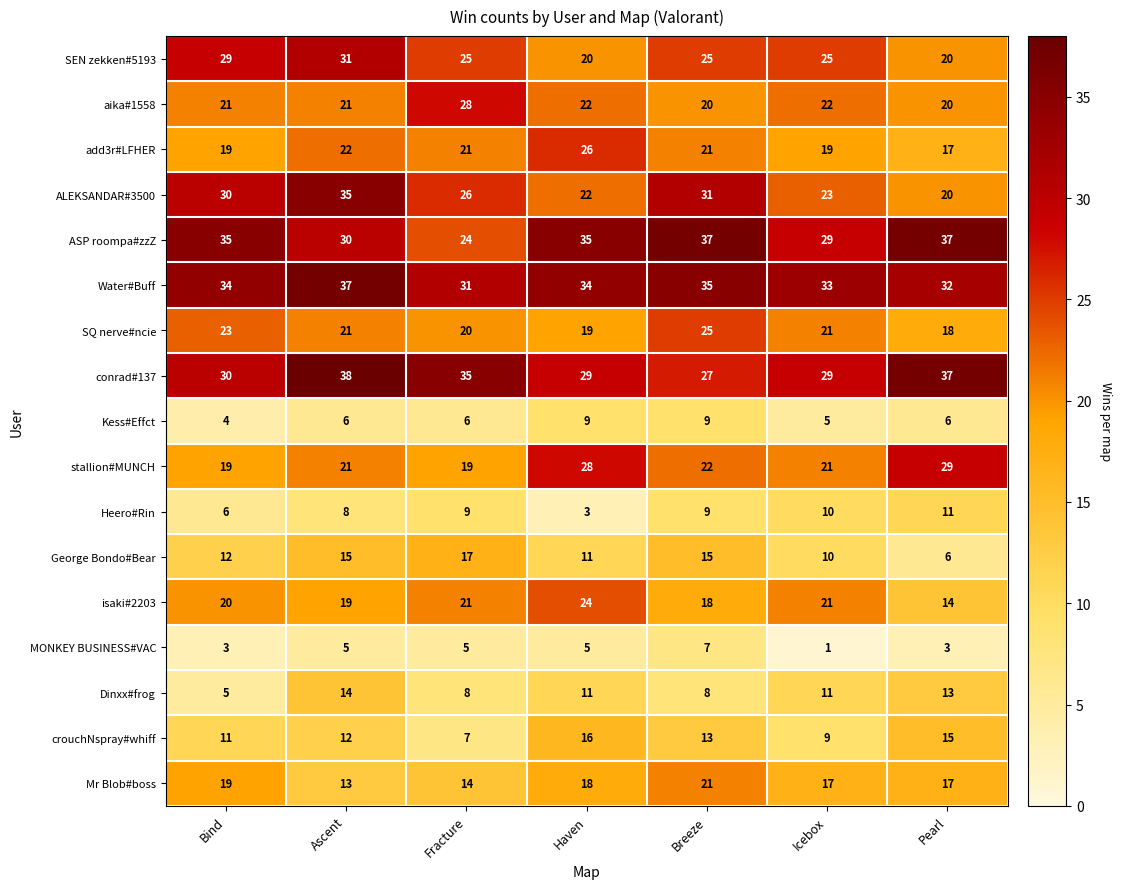

What is the smallest value displayed?

1